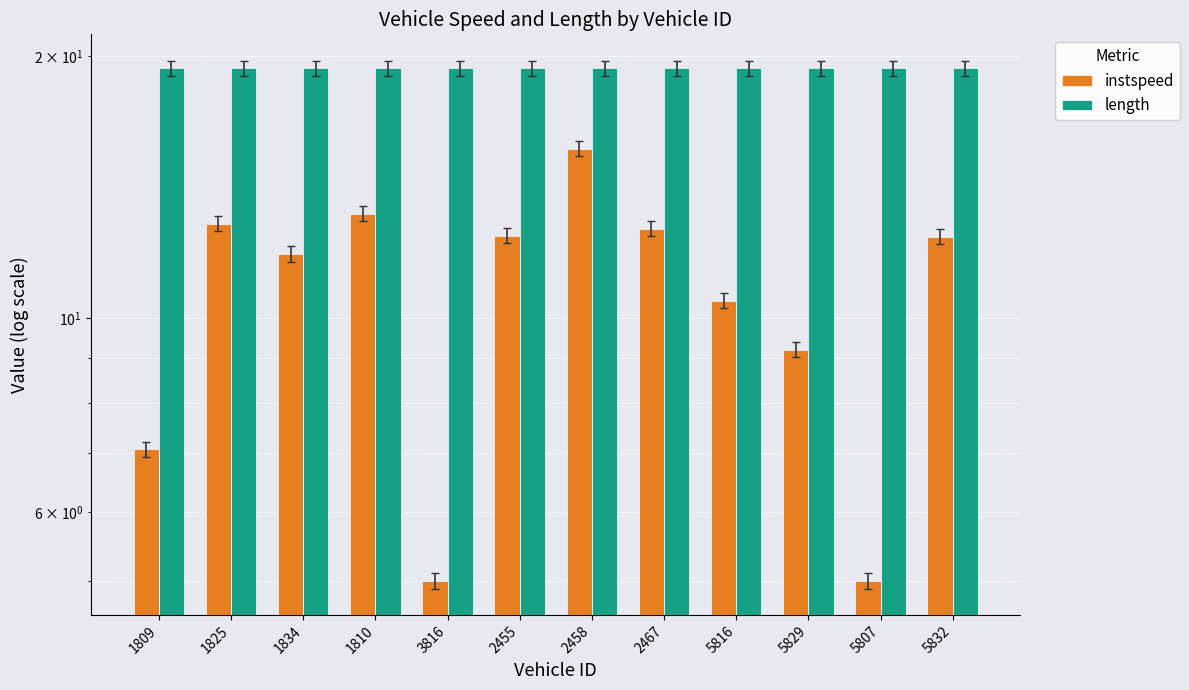

What is the sum of all instspeed values?

127.9